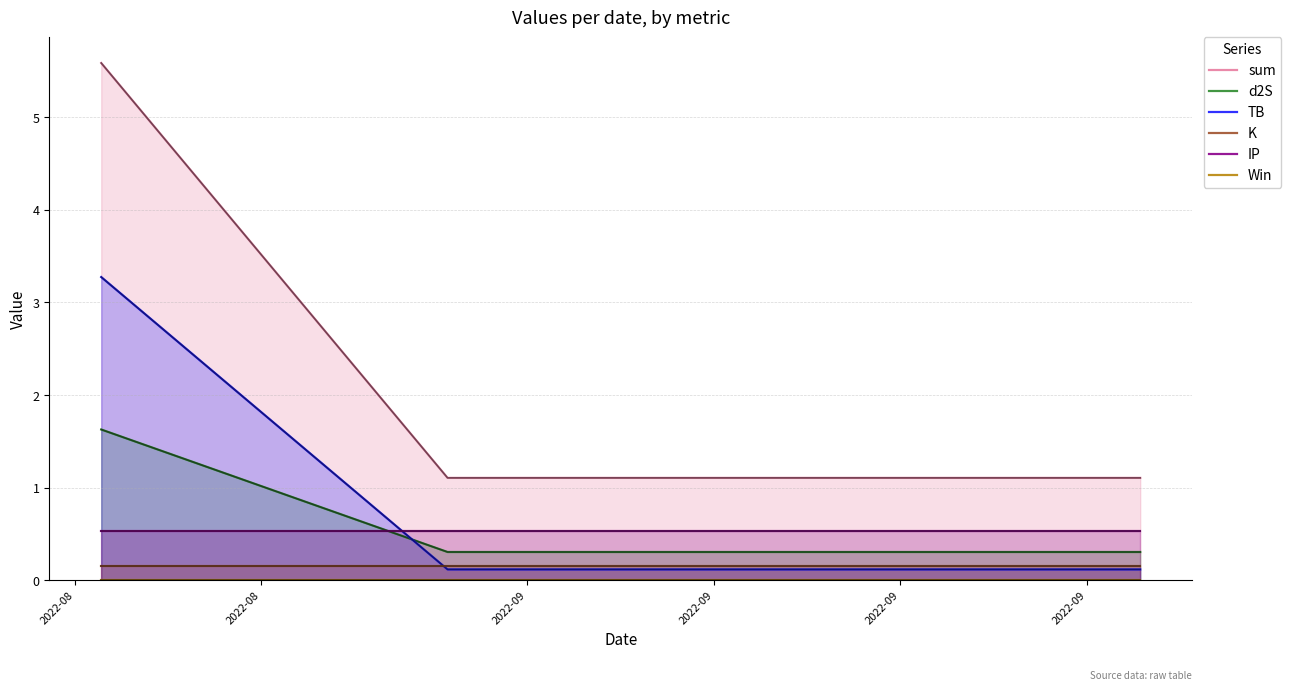

What is the sum of the sum values at 2022-09 and 2022-08?

2.2